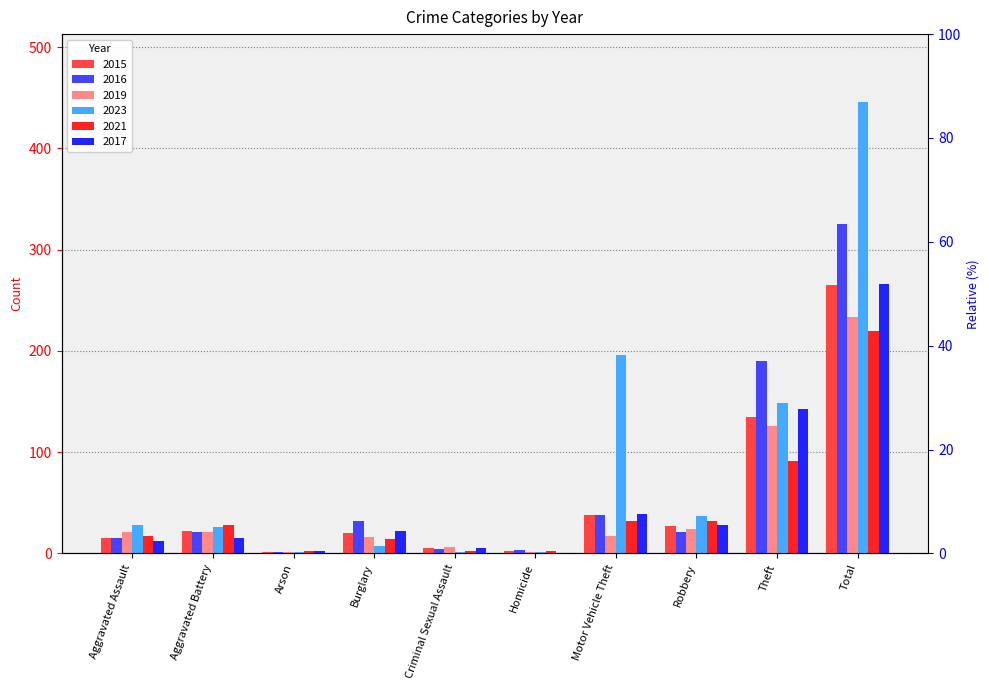

Reading left to right, what are all the values shown in this chart?

2015: 15	22	1	20	5	2	38	27	135	265
2016: 15	21	1	32	4	3	38	21	190	325
2019: 21	21	1	16	6	1	17	24	126	233
2023: 28	26	1	7	1	1	196	37	149	446
2021: 17	28	2	14	2	2	32	32	91	220
2017: 12	15	2	22	5	0	39	28	143	266